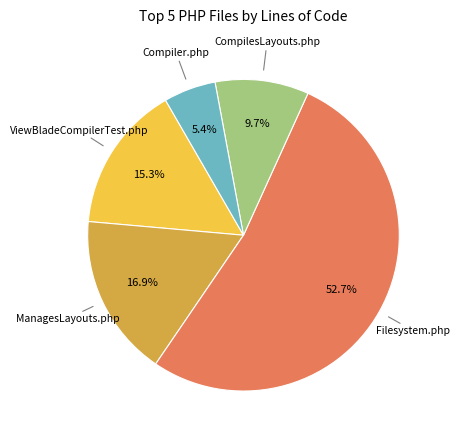

Is there any slice that represents more than half of the pie?

Yes